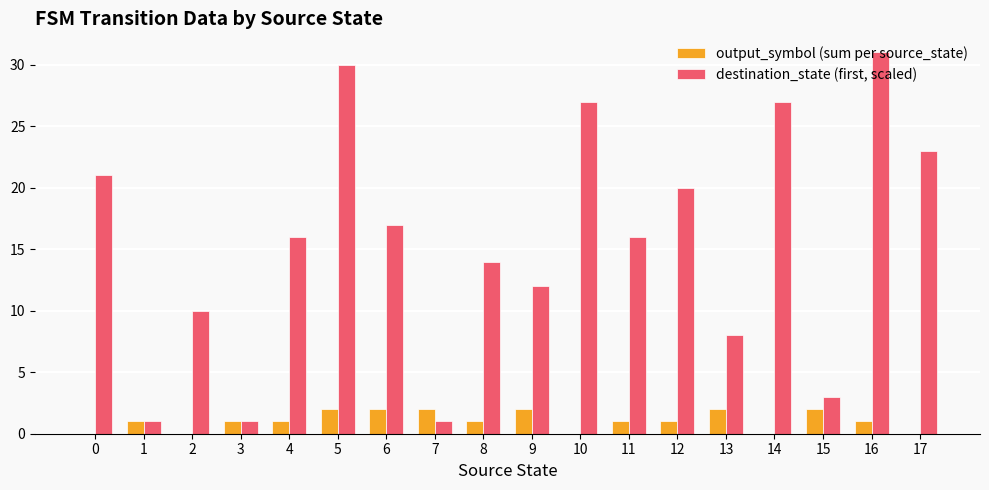

Reading left to right, what are all the values shown in this chart?

output_symbol (sum per source_state): 0=0	1=1	2=0	3=1	4=1	5=2	6=2	7=2	8=1	9=2	10=0	11=1	12=1	13=2	14=0	15=2	16=1	17=0
destination_state (first, scaled): 0=21	1=1	2=10	3=1	4=16	5=30	6=17	7=1	8=14	9=12	10=27	11=16	12=20	13=8	14=27	15=3	16=31	17=23